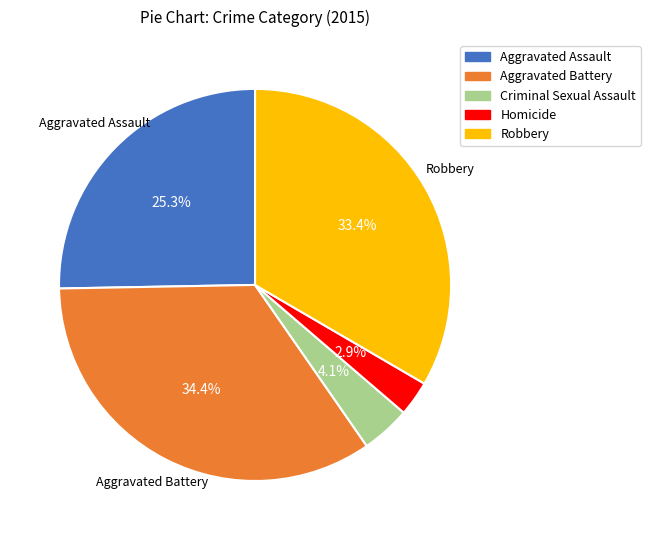

Which slice is the largest?

Aggravated Battery